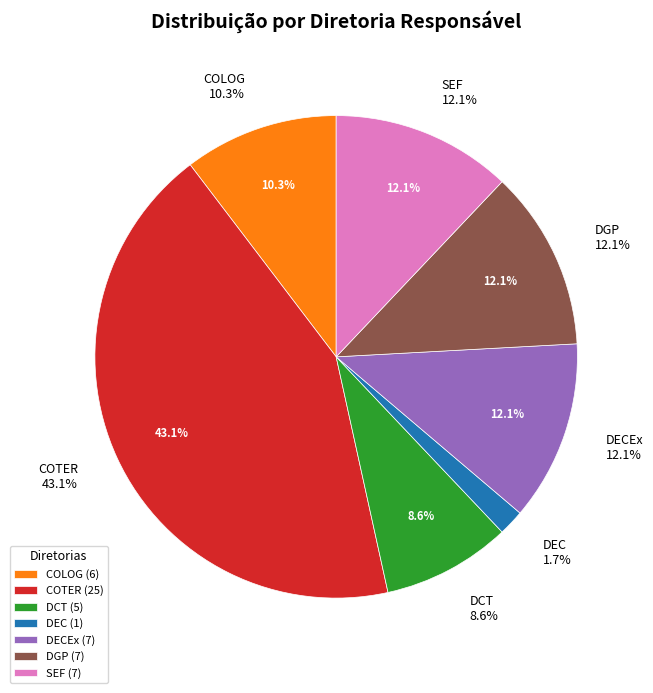

How much of the chart is everything except COTER?

56.9%